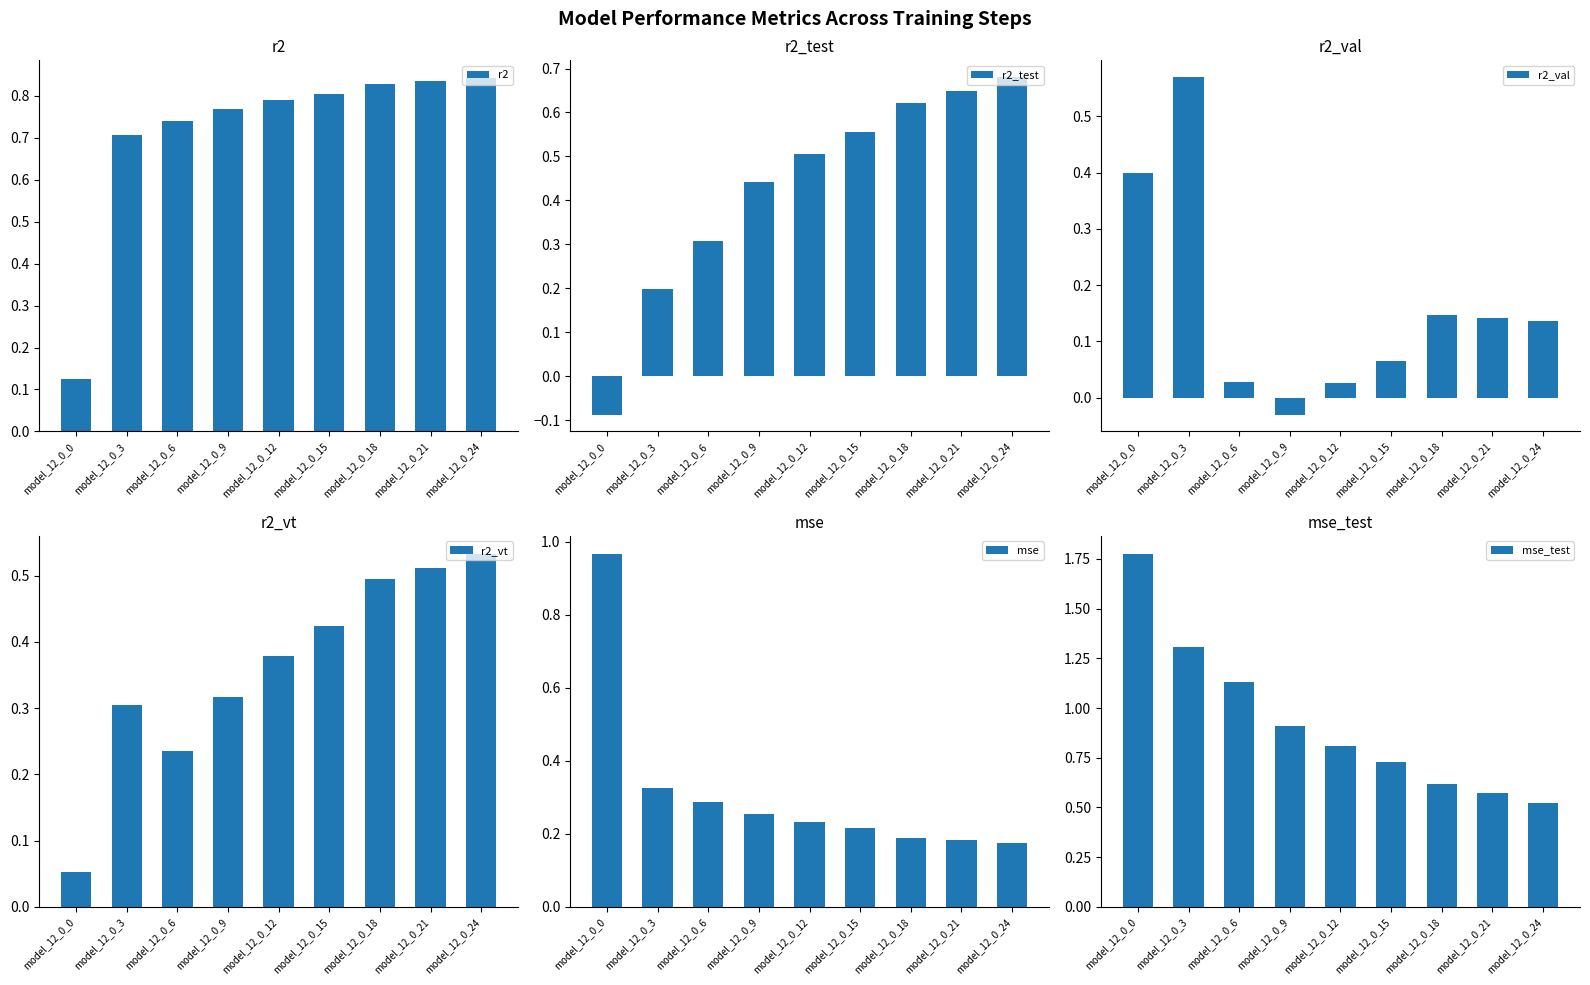

What are all the series names shown in the legend?

r2, r2_test, r2_val, r2_vt, mse, mse_test